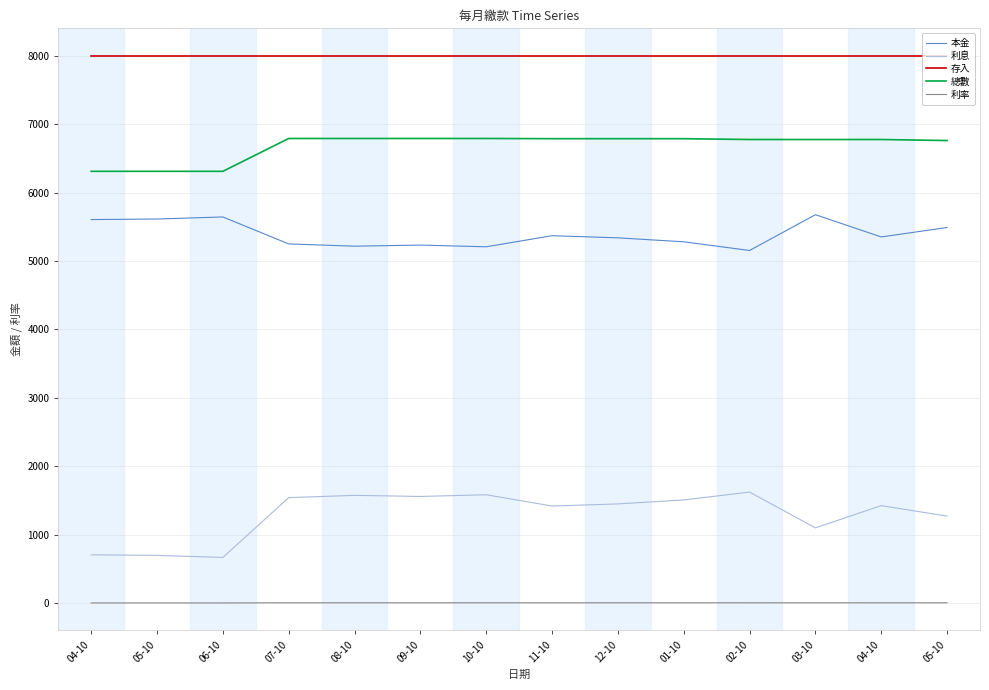

What is the maximum value shown in the chart?

8000.0